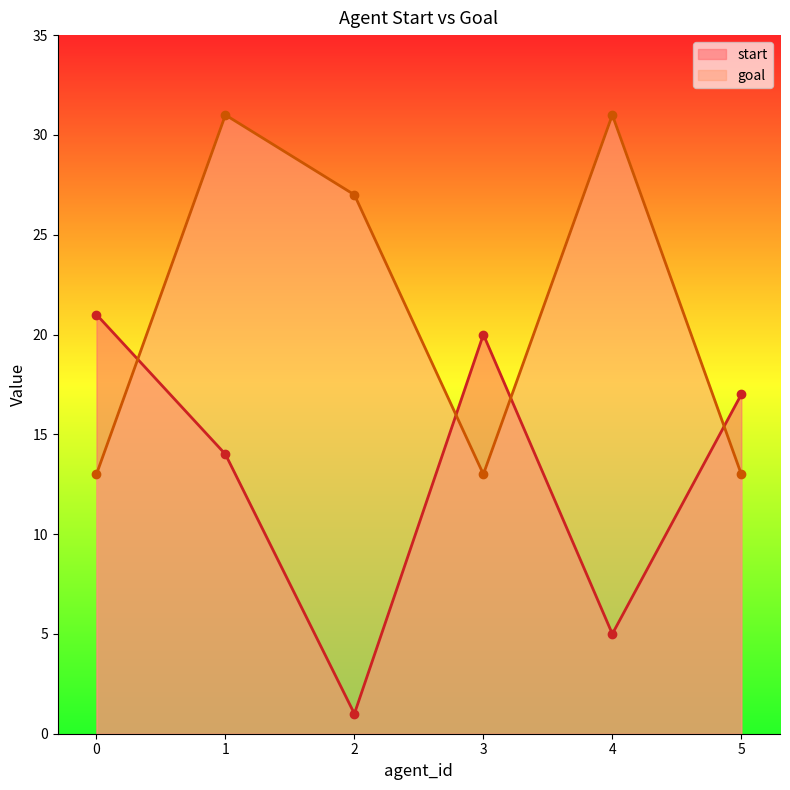

The value of start at 3 is 20. True or false?

True